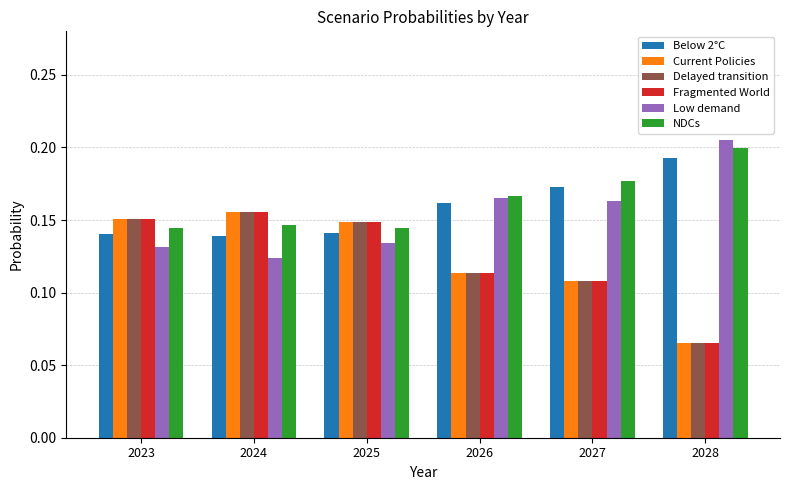

Is it true that NDCs equals 0.2 at 2024?

False